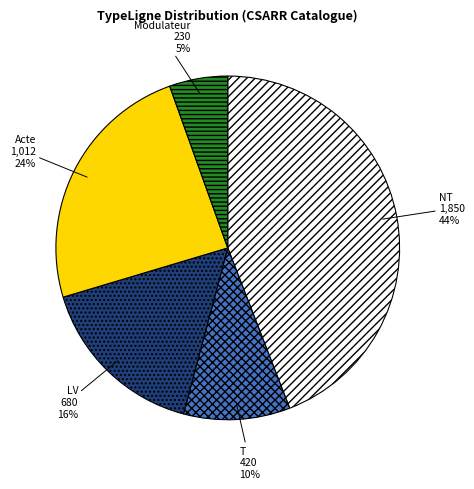

Does LV account for over 50% of the chart?

No